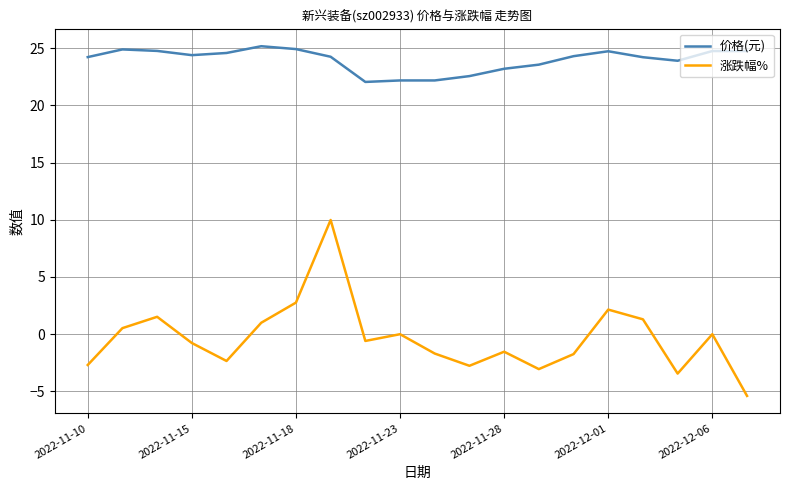

True or false: 涨跌幅% and 价格(元) cross at least once.

False